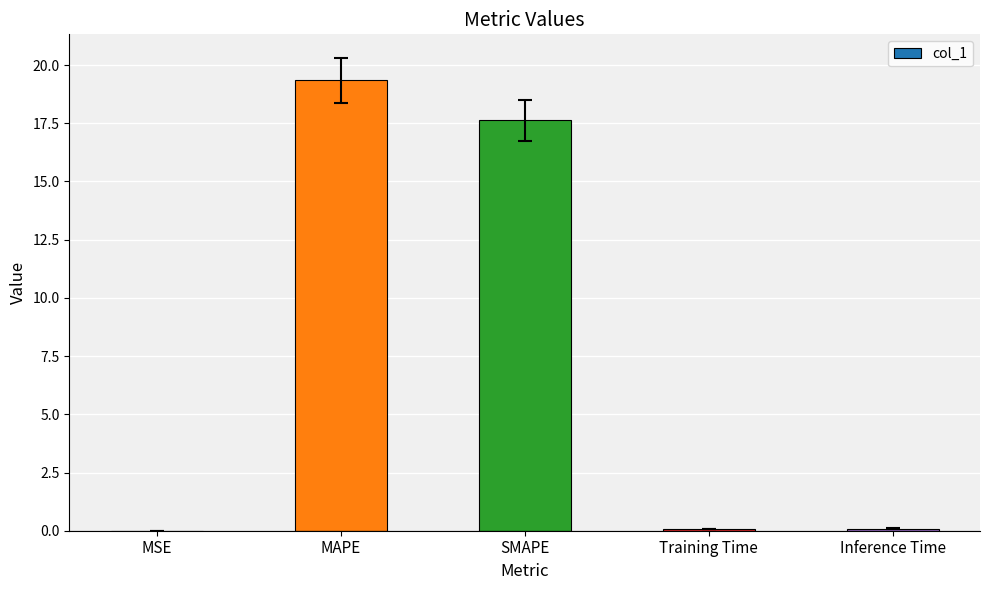

The value at SMAPE is 26.2. True or false?

False